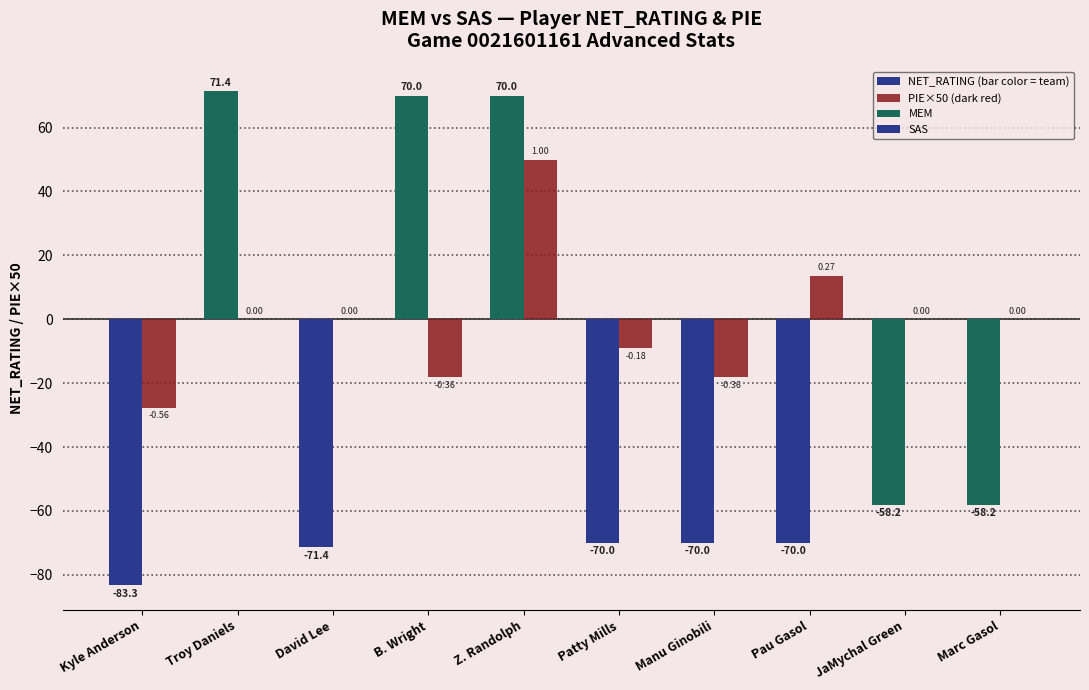

At which category is the sum across all series the highest?

Z. Randolph